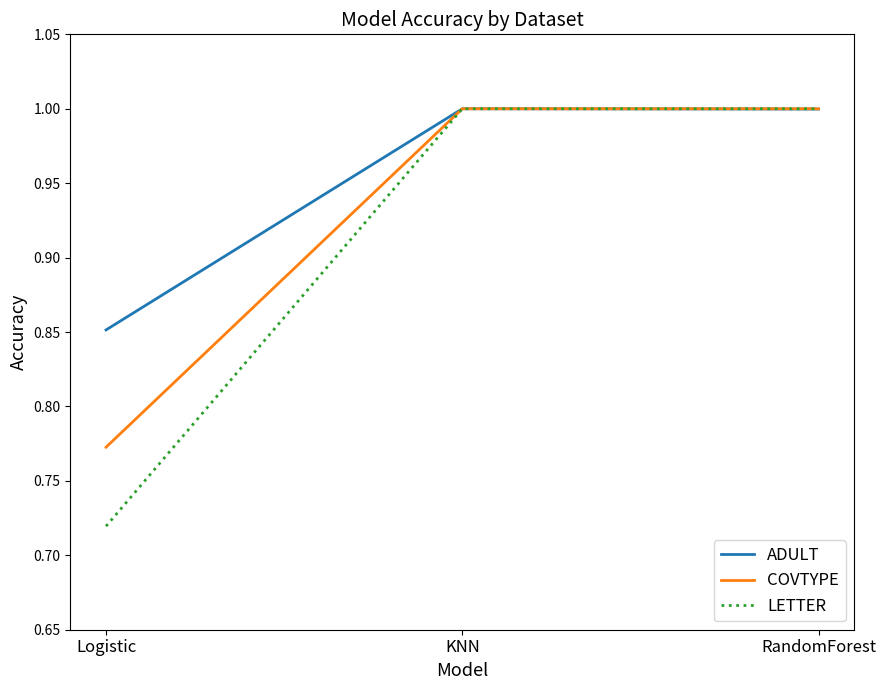

The value of LETTER at Logistic is 1.2. True or false?

False